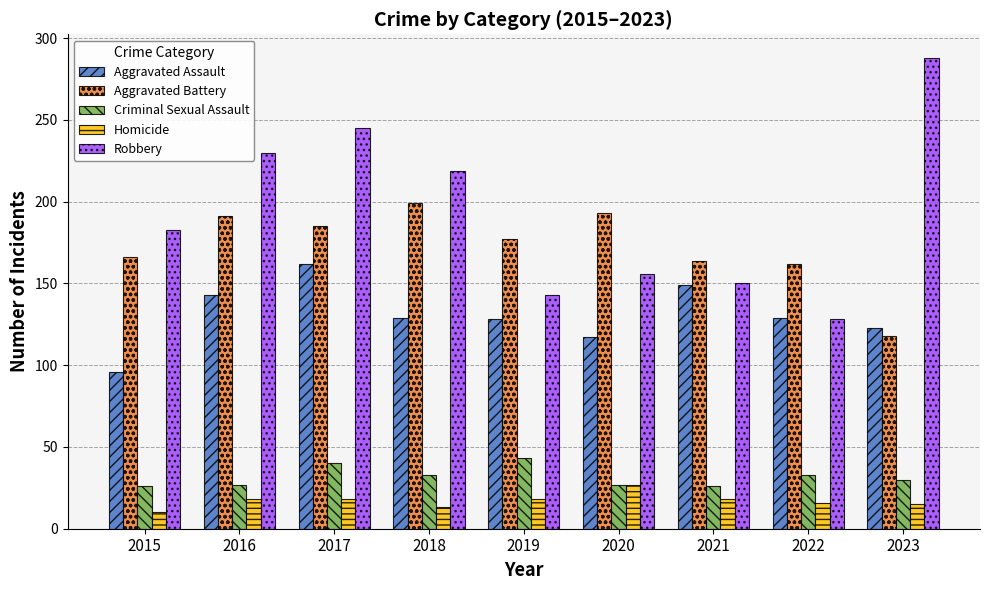

How many groups of bars are there?

9